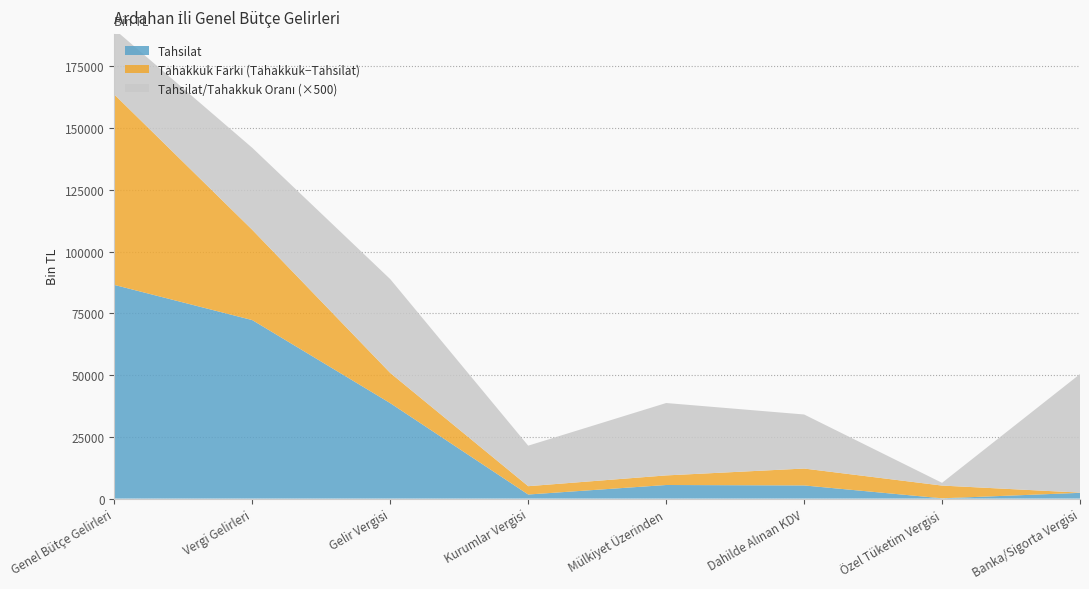

Reading left to right, list all the values displayed in this chart.

Tahakkuk: 163629.0	108828.0	50868.0	5021.0	9384.0	12166.0	5267.0	2423.0
Tahsilat: 86526.0	72277.0	38647.0	1648.0	5502.0	5326.0	117.0	2326.0
Tahsilat/Tahakkuk (%): 52.9	66.4	76.0	32.8	58.6	43.8	2.2	96.0